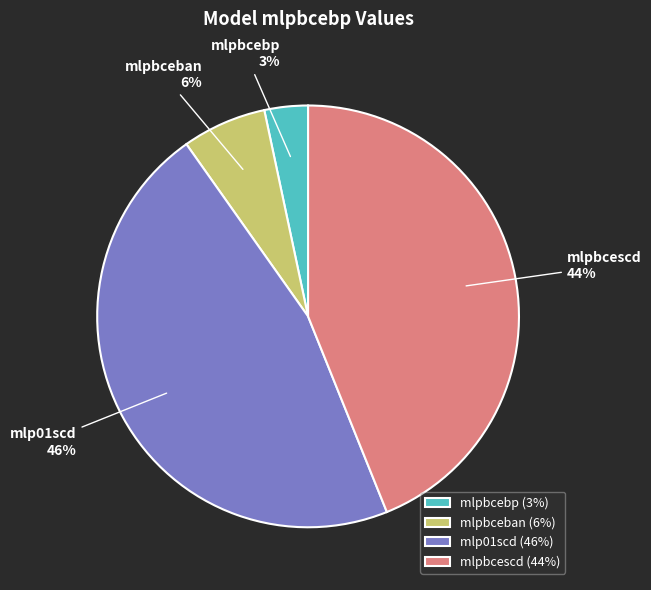

Does mlpbcescd represent more than half of the total?

No